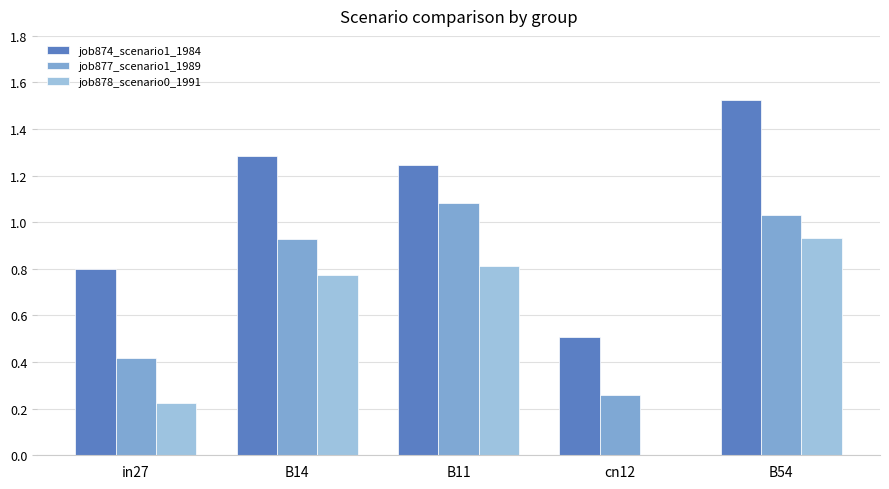

Which series changed the most between in27 and cn12?

job874_scenario1_1984